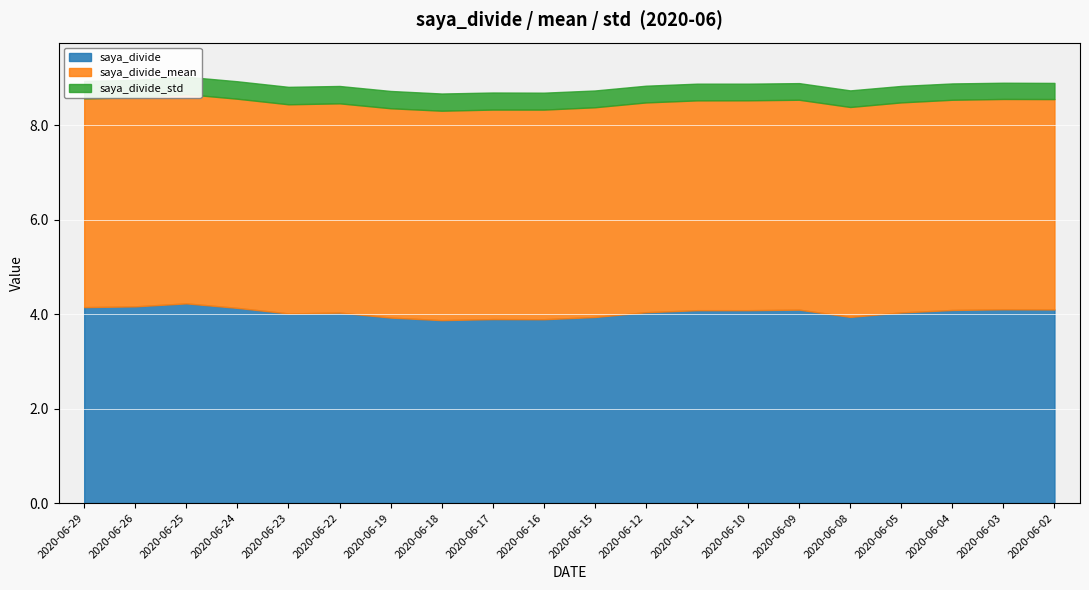

Which has a higher value, 2020-06-05 or 2020-06-18?

2020-06-05